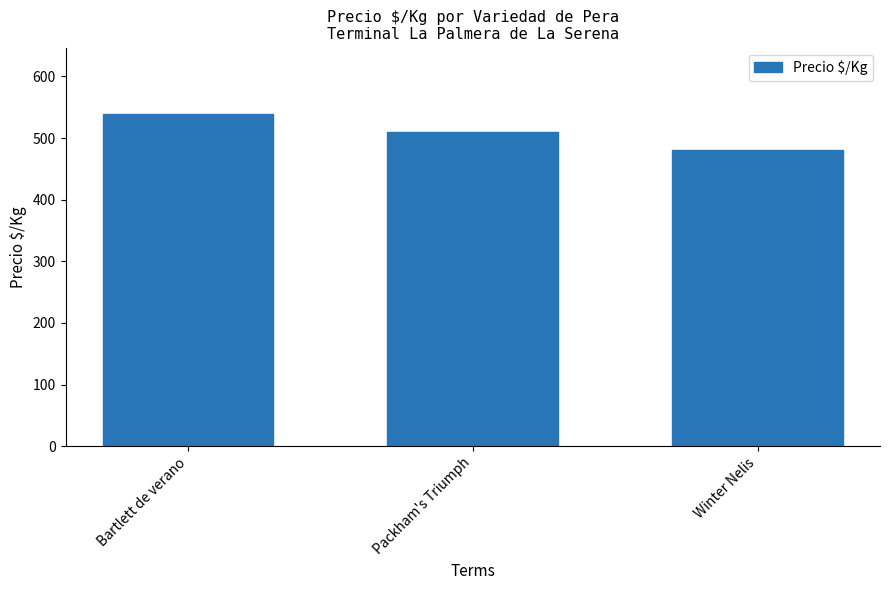

List the labels in order of value, largest first.

Bartlett de verano, Packham's Triumph, Winter Nelis